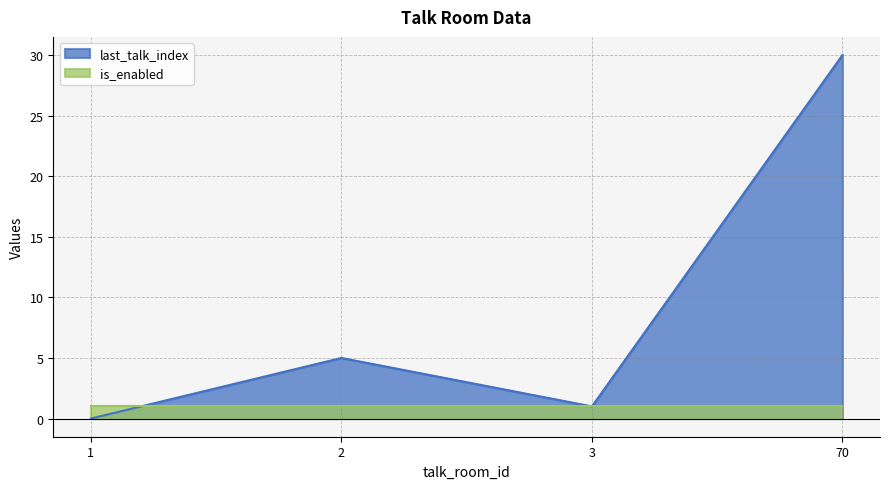

Does the chart display data point markers on the line(s)?

No